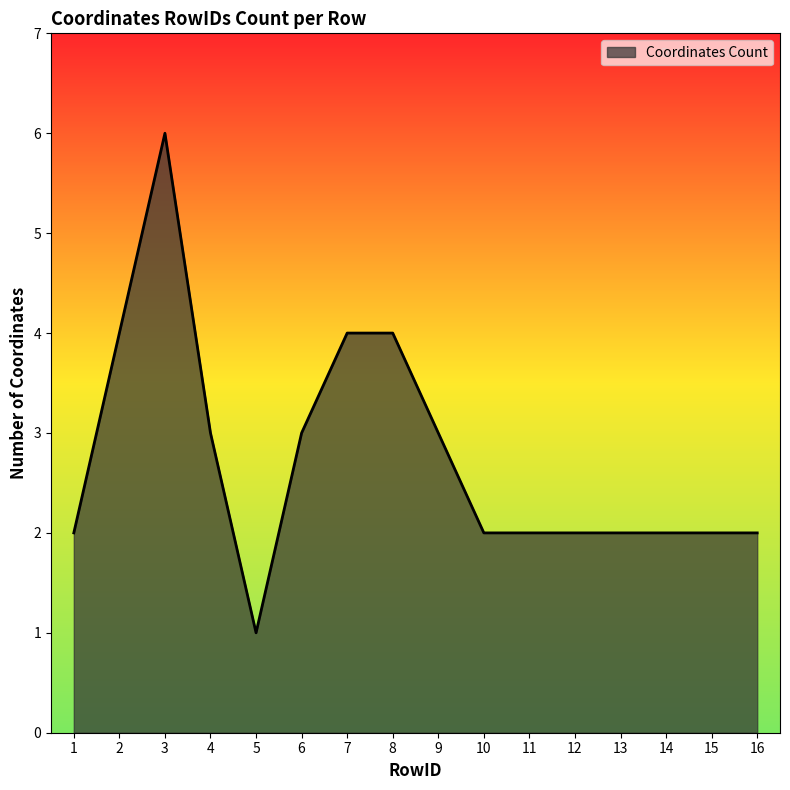

At which category does the data reach its first local valley?

5